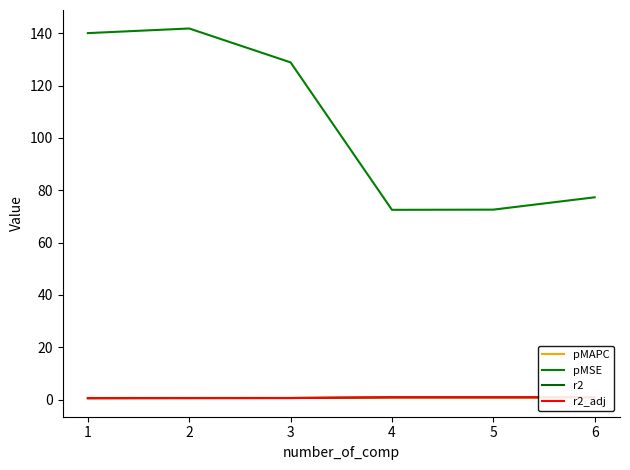

In pMSE, how many points are higher than both neighbors (excluding endpoints)?

1